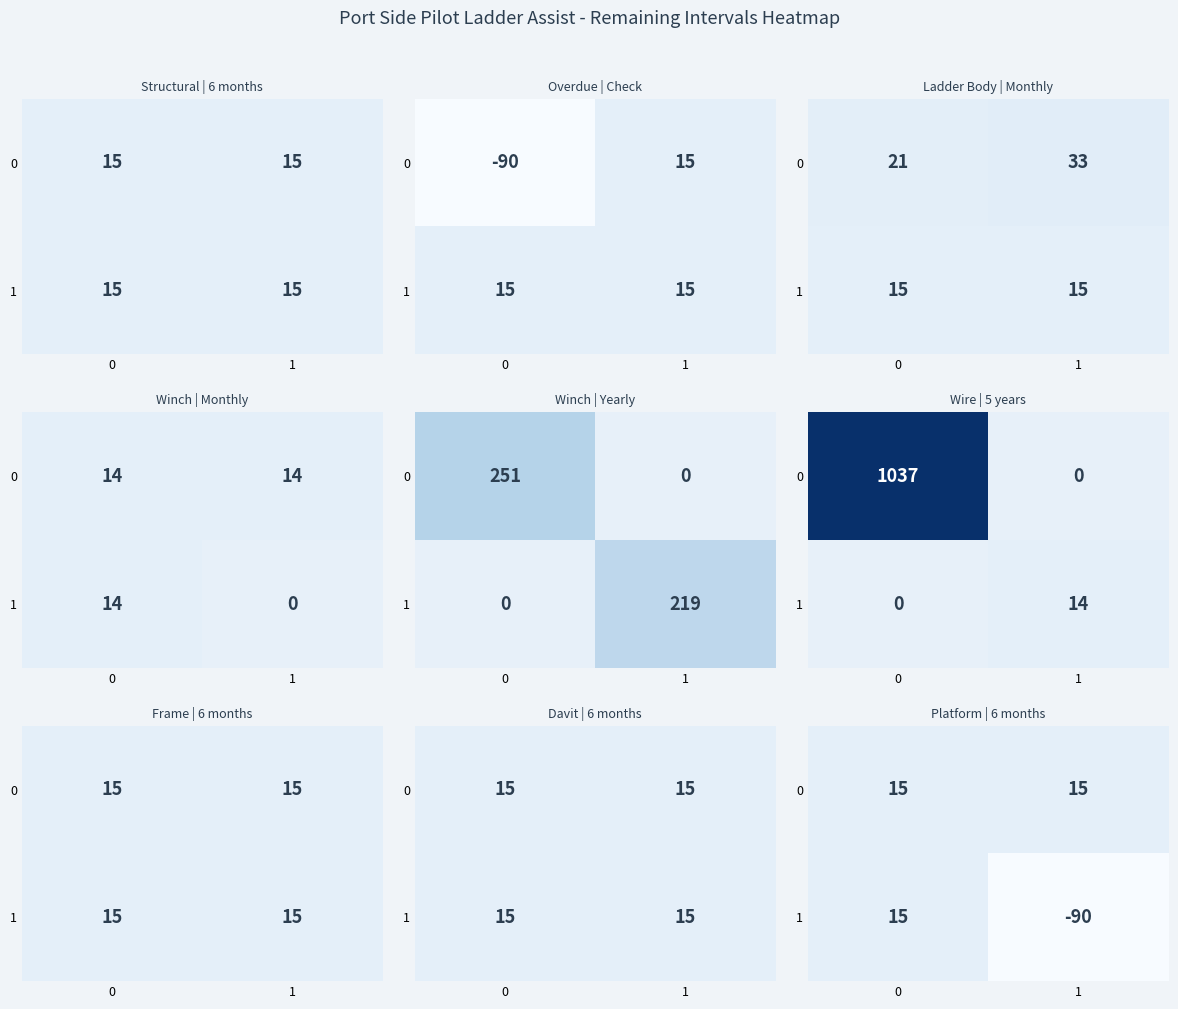

What value does the 1 series have at 1, to the nearest 50?

-100